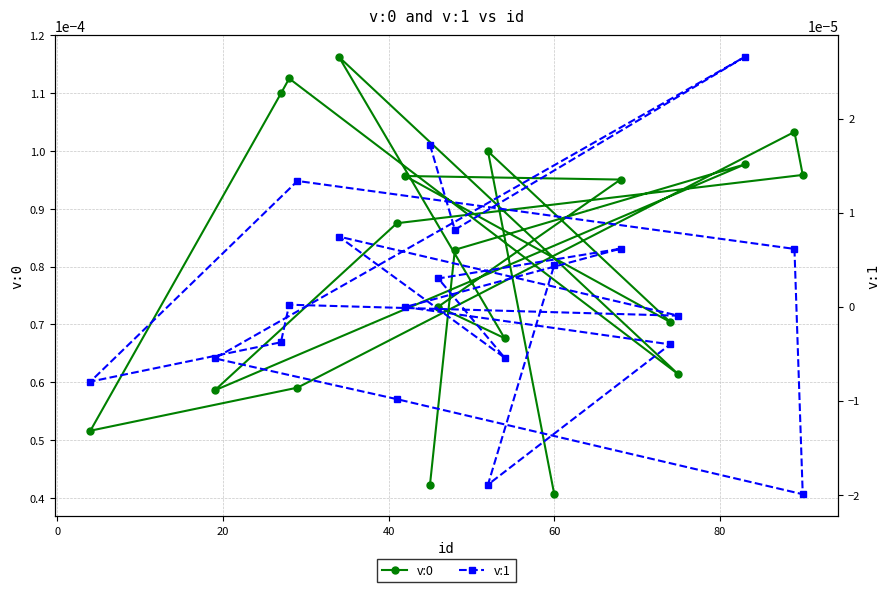

How many v:0 values are between 0 and 1?

20